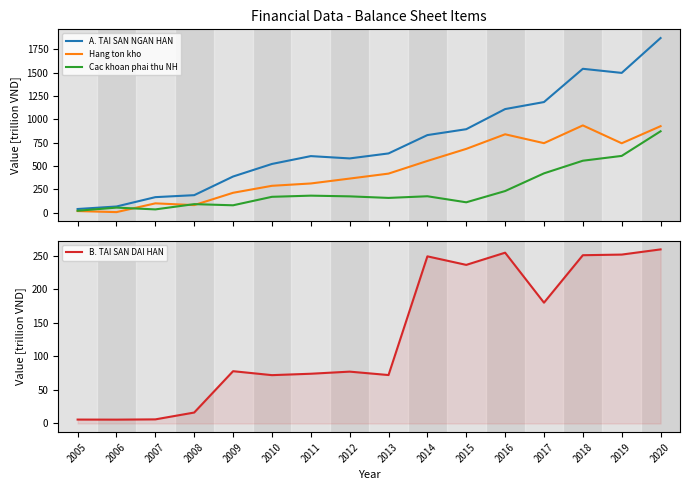

At how many categories does at least one series exceed 1435?

3